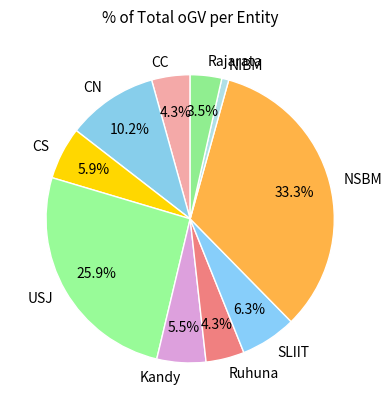

Does CN represent more than half of the total?

No